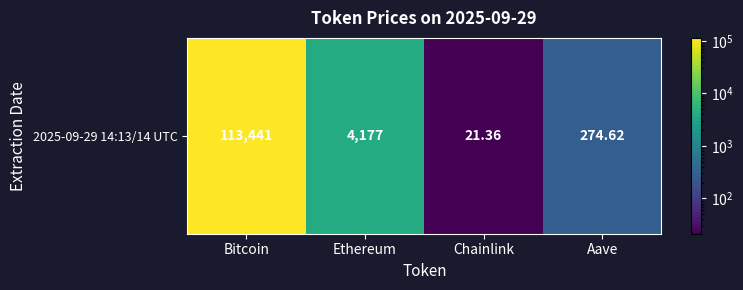

List the labels in order of value, largest first.

Bitcoin, Ethereum, Aave, Chainlink